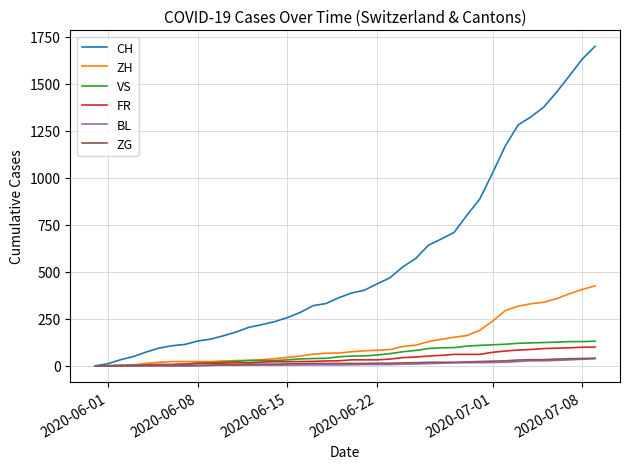

What is the maximum value shown in the chart?

1698